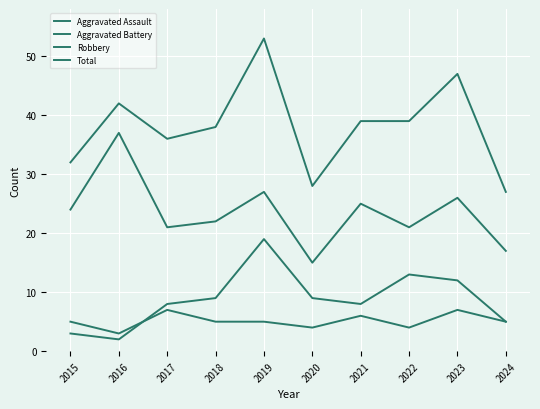

Where is the first local maximum for Aggravated Assault?

2017